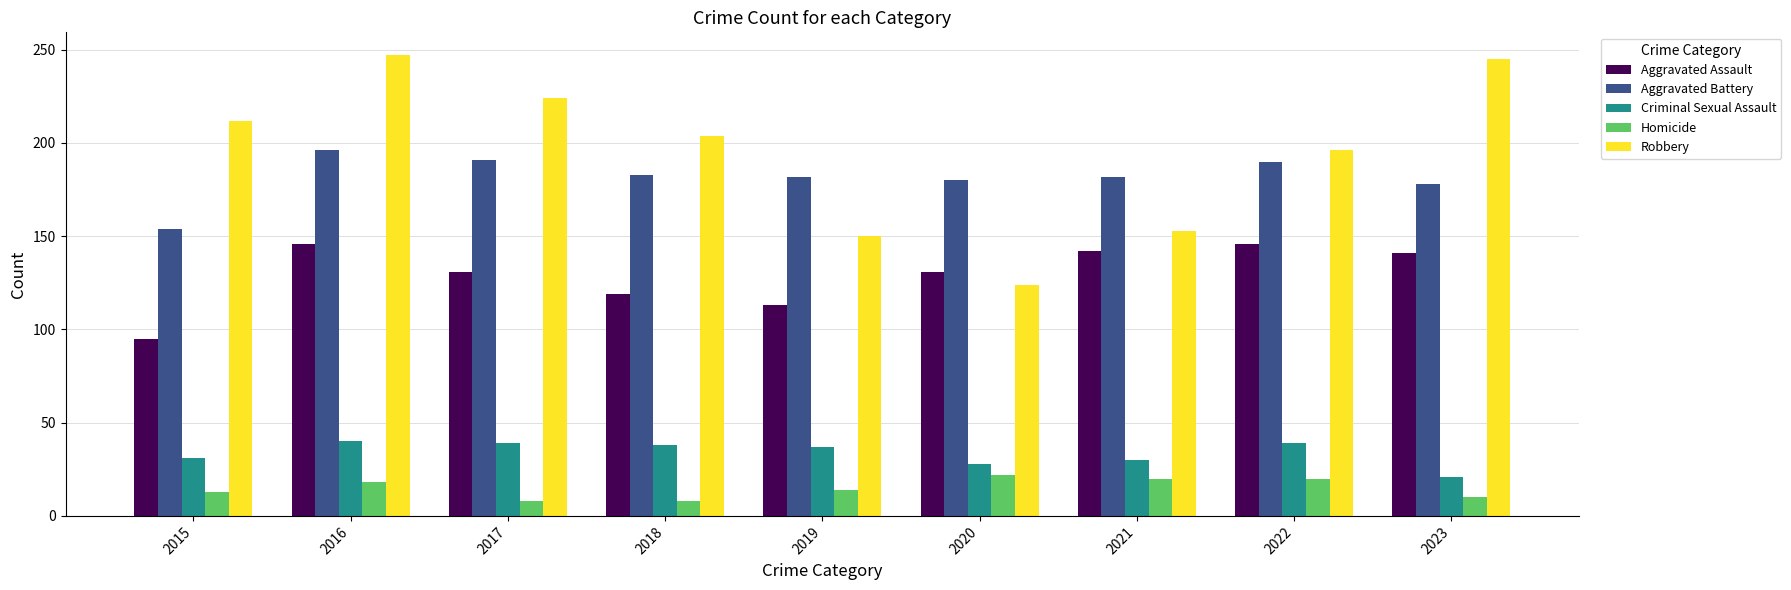

What is the highest value of the Aggravated Battery series?

196